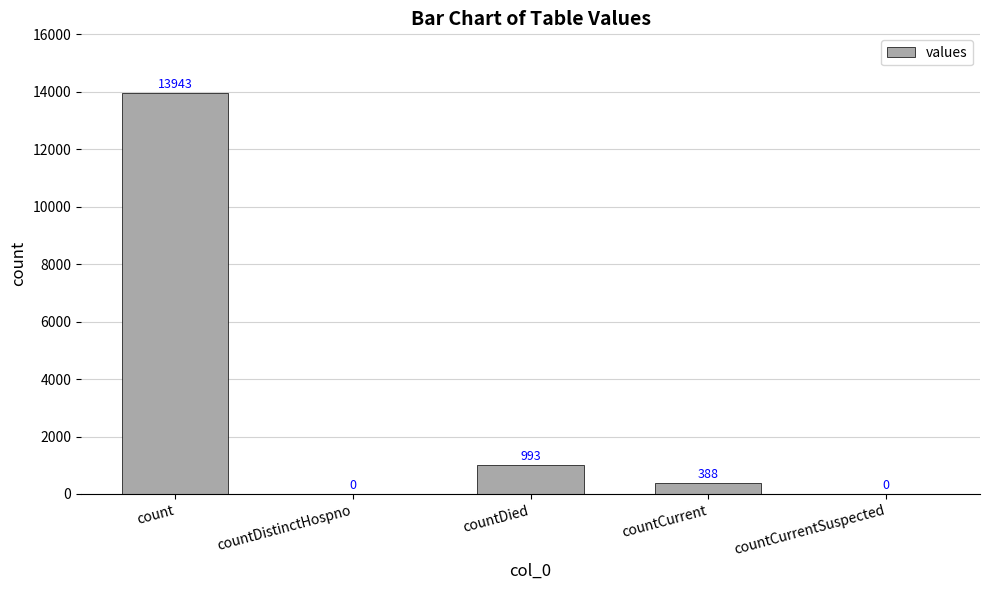

What is the approximate value at countDied?

993